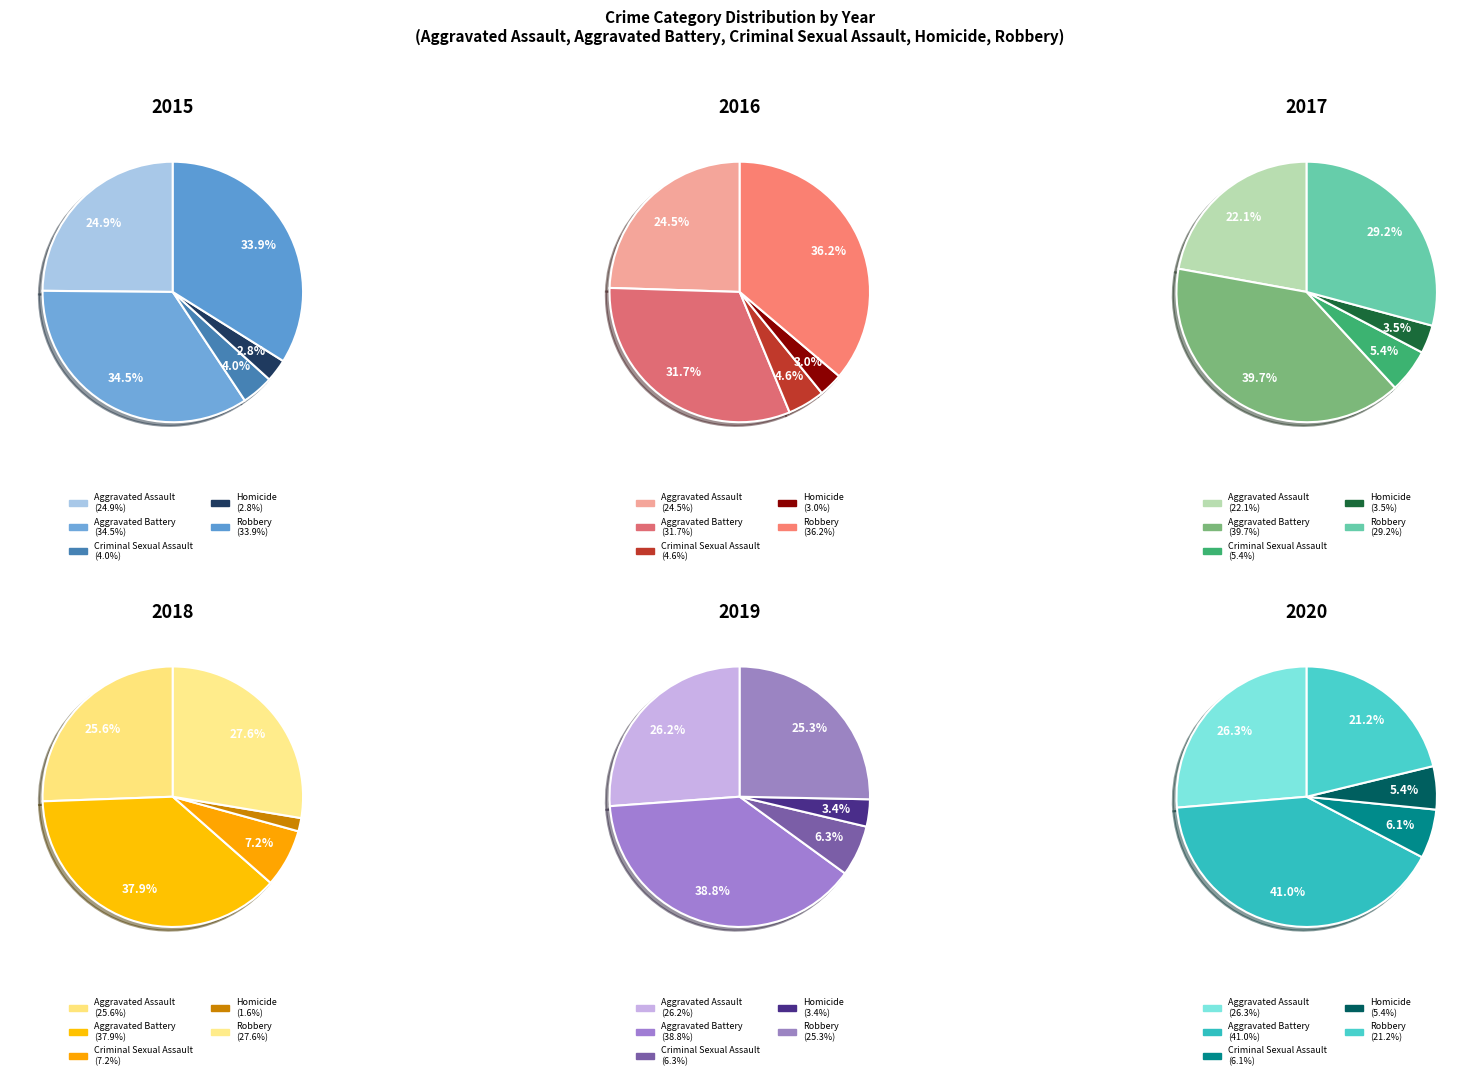

True or false: Aggravated Assault accounts for 26% of the total.

True